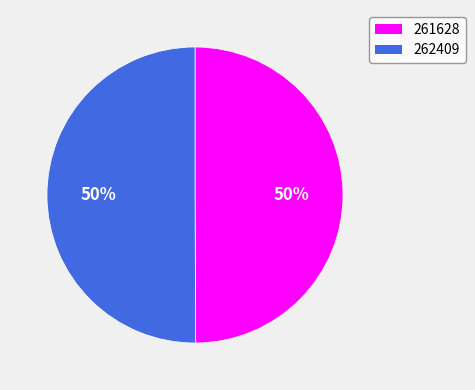

Do 261628 and 262409 together represent more than half of the pie?

Yes